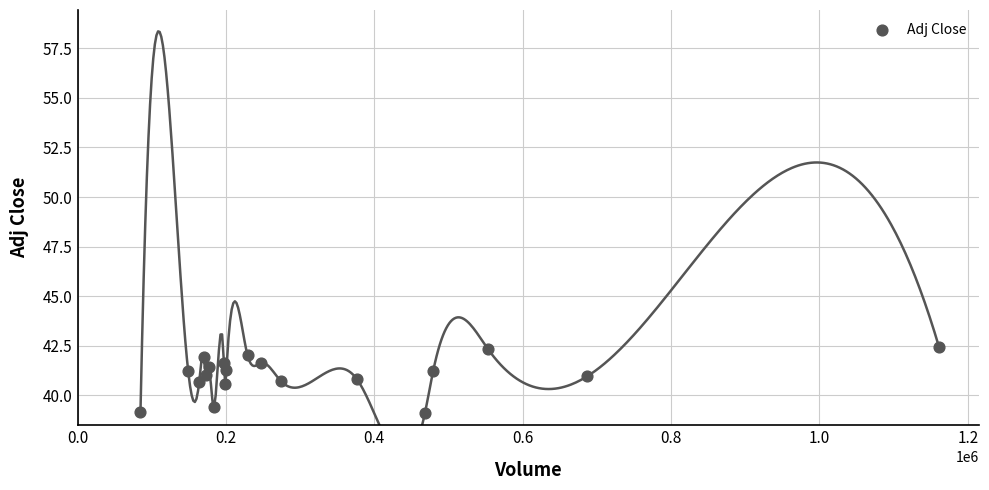

What is the range of X values (max minus min)?

1076410.0